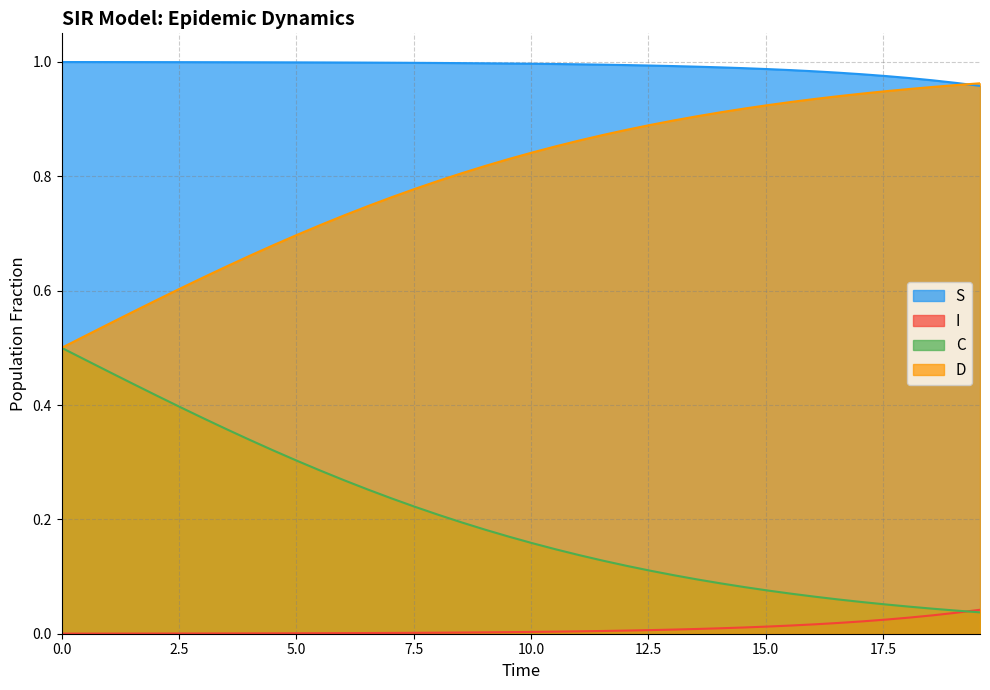

List the series in order of their overall mean, lowest first.

I, C, D, S